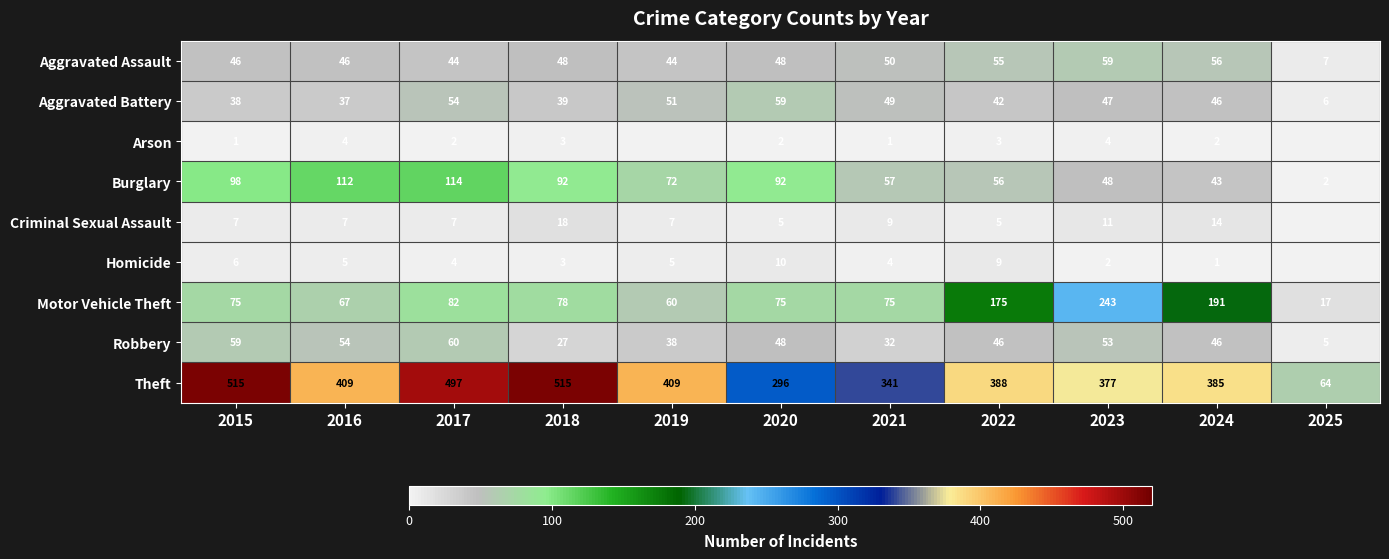

Rank the series at 2021 from highest to lowest value.

Theft, Motor Vehicle Theft, Burglary, Aggravated Assault, Aggravated Battery, Robbery, Criminal Sexual Assault, Homicide, Arson